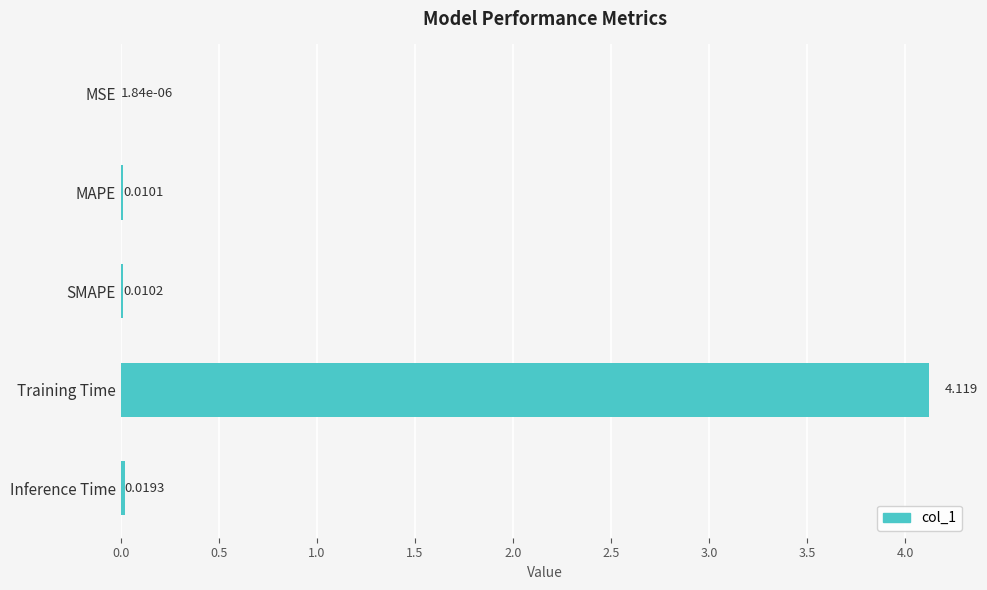

Are the bars horizontal?

Yes